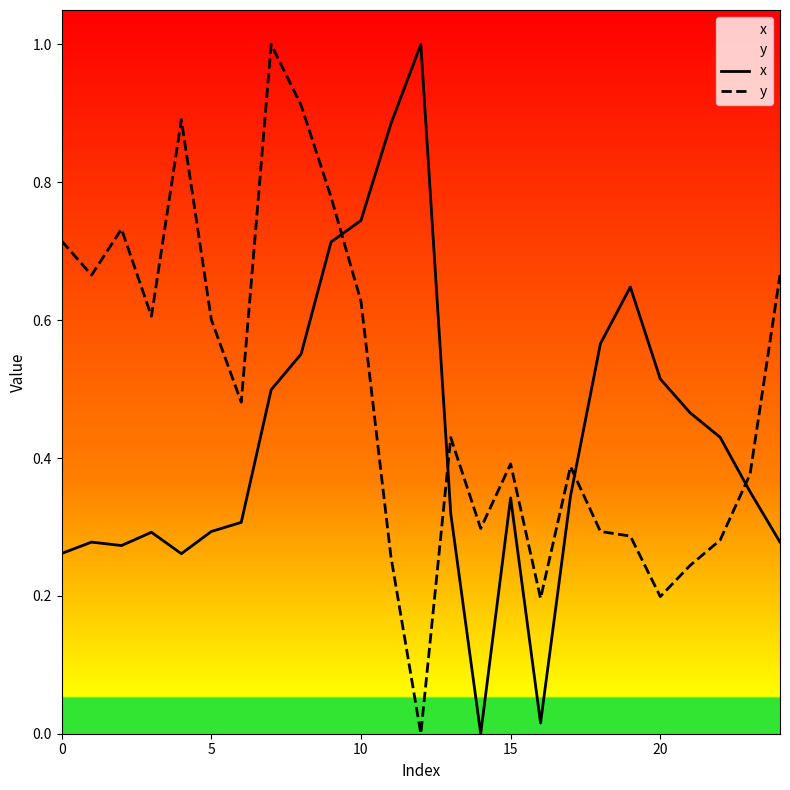

How many intersections are there between y and x?

4